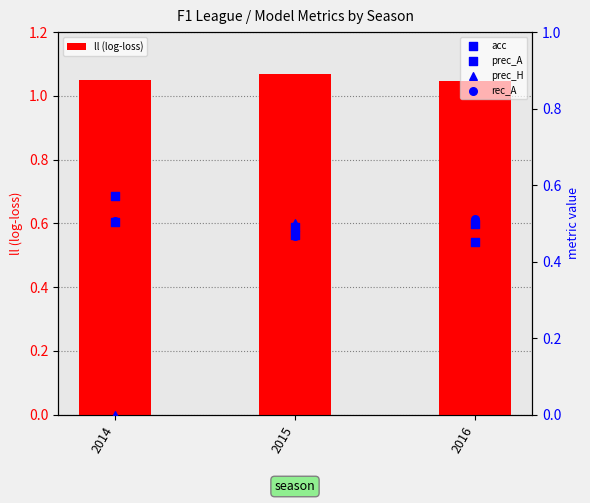

Which series has the largest Y range (max minus min)?

prec_H